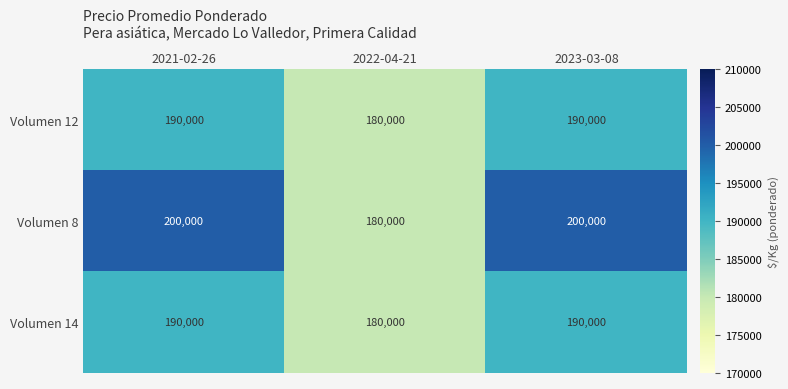

The value of Volumen 8 at 2021-02-26 is 59444. True or false?

False